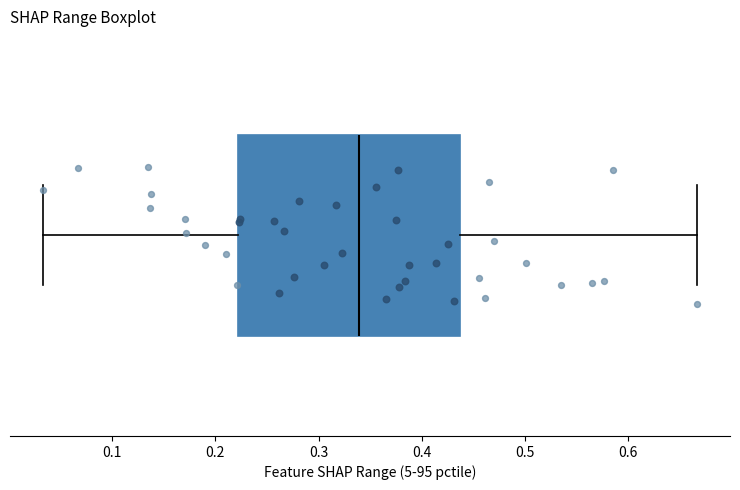

Transcribe this box plot: give where the median line is, the range the box spans, and where the two whiskers end, as read against the x-axis. The values are not printed on the chart, so give them approximately, as read against the axis.

median 0.34, box 0.22 to 0.44, whiskers 0.03 to 0.67